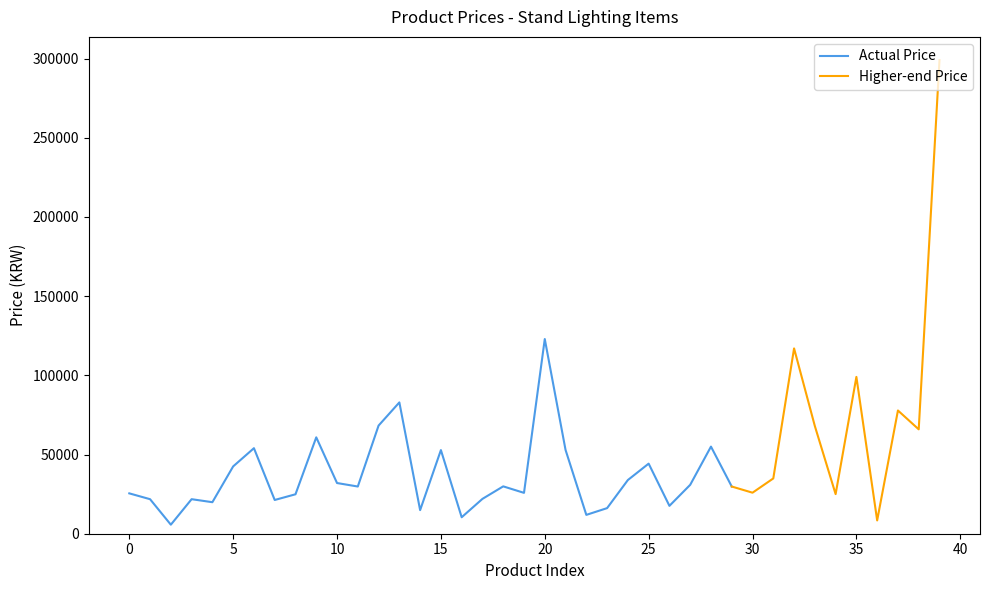

Rank the categories by value from highest to lowest.

39, 20, 32, 35, 13, 37, 12, 33, 38, 9, 28, 6, 21, 15, 25, 5, 31, 24, 10, 27, 18, 11, 29, 30, 19, 0, 34, 8, 17, 1, 3, 7, 4, 26, 23, 14, 22, 16, 36, 2